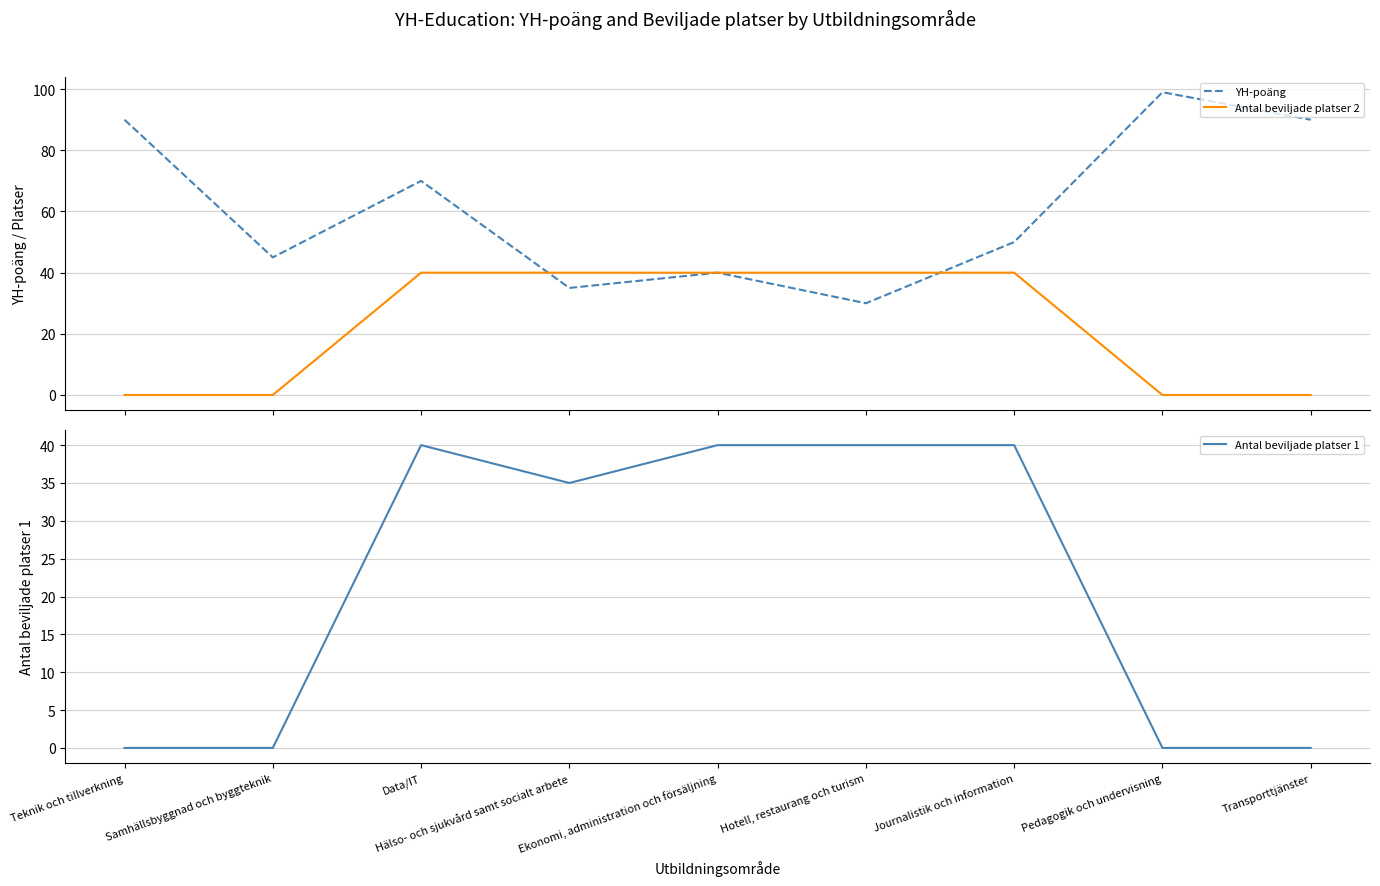

Reading right to left, list all the values displayed in this chart.

YH-poäng: Transporttjänster=90	Pedagogik och undervisning=99	Journalistik och information=50	Hotell, restaurang och turism=30	Ekonomi, administration och försäljning=40	Hälso- och sjukvård samt socialt arbete=35	Data/IT=70	Samhällsbyggnad och byggteknik=45	Teknik och tillverkning=90
Antal beviljade platser 2: Transporttjänster=0	Pedagogik och undervisning=0	Journalistik och information=40	Hotell, restaurang och turism=40	Ekonomi, administration och försäljning=40	Hälso- och sjukvård samt socialt arbete=40	Data/IT=40	Samhällsbyggnad och byggteknik=0	Teknik och tillverkning=0
Antal beviljade platser 1: Transporttjänster=0	Pedagogik och undervisning=0	Journalistik och information=40	Hotell, restaurang och turism=40	Ekonomi, administration och försäljning=40	Hälso- och sjukvård samt socialt arbete=35	Data/IT=40	Samhällsbyggnad och byggteknik=0	Teknik och tillverkning=0